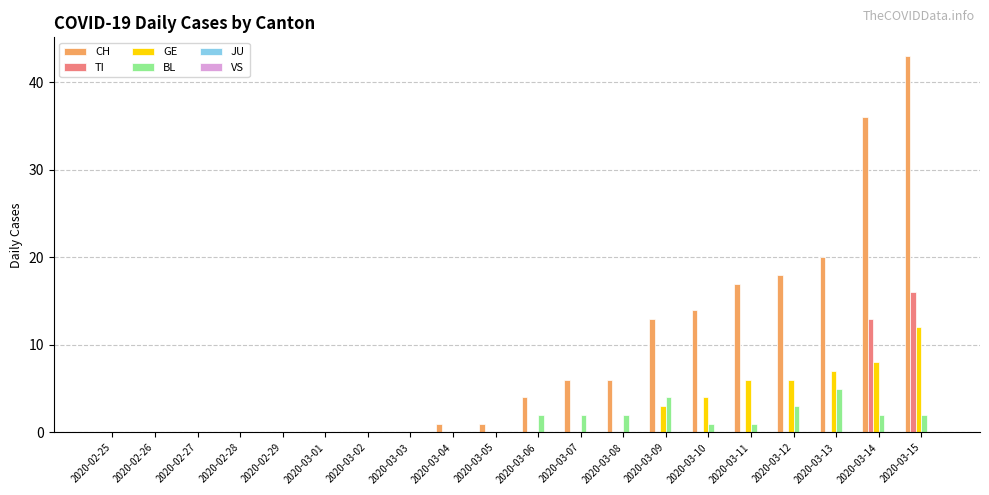

What is the maximum value shown in the chart?

43